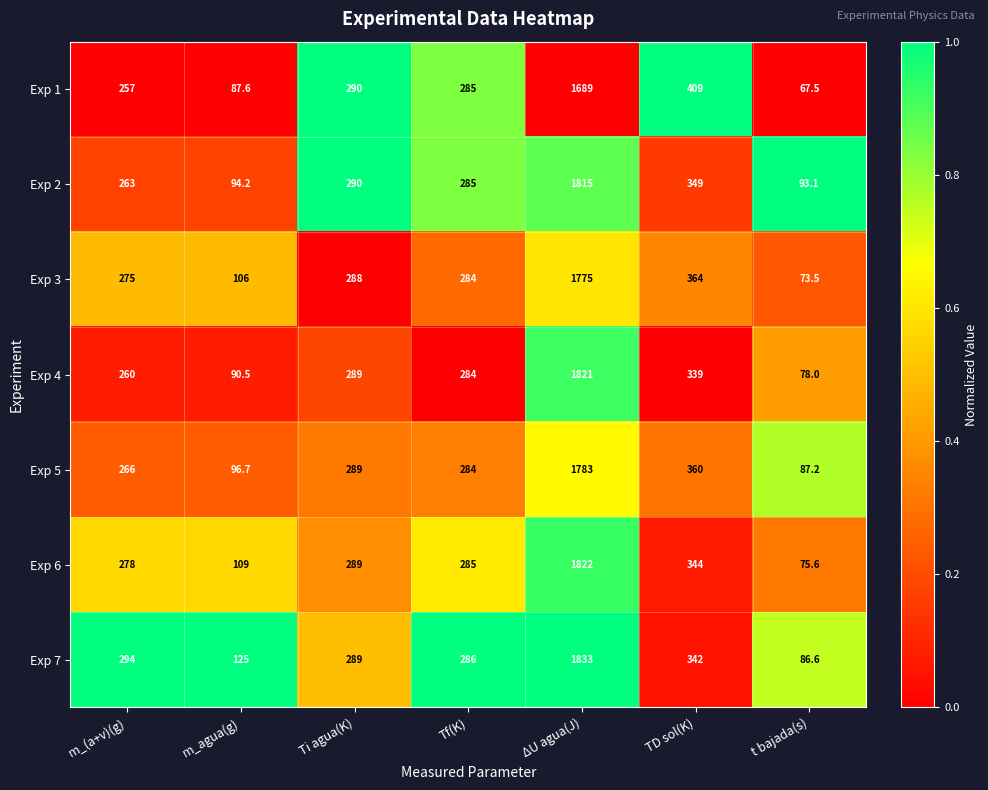

Which series has the largest total across all categories?

Exp 7